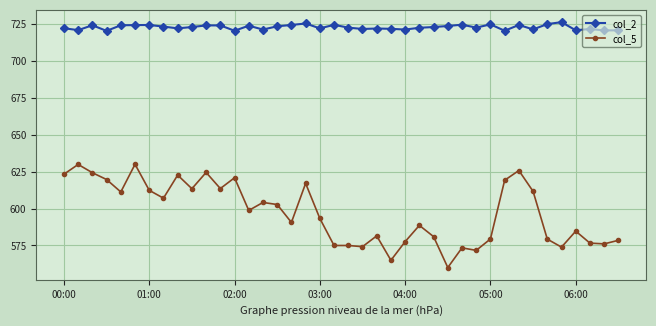

List the series in order of their peak value, highest first.

col_2, col_5